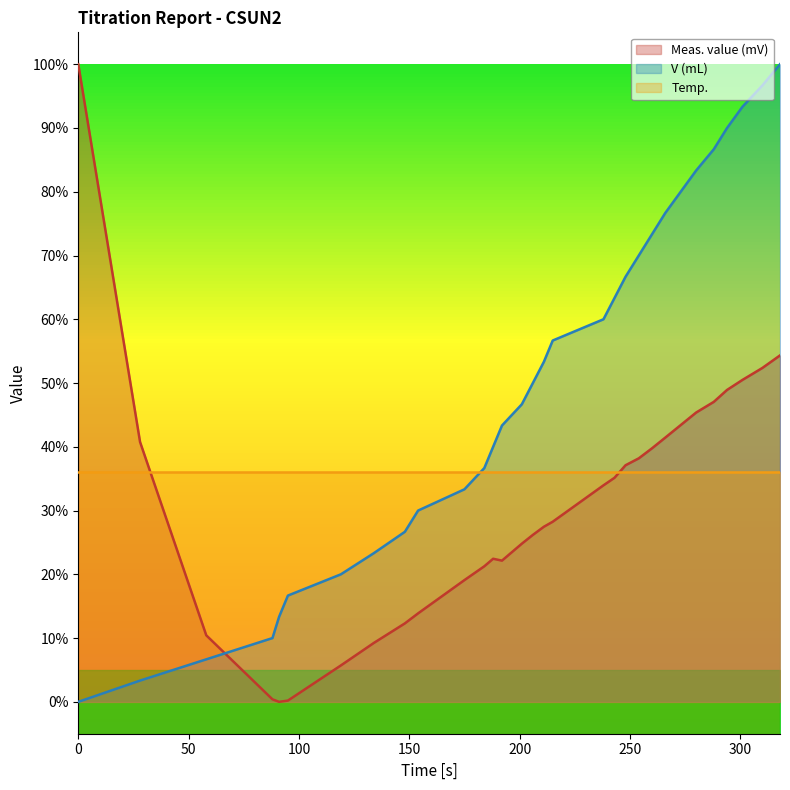

Reading left to right, list all the values displayed in this chart.

V (mL): 0.0	3.3	6.7	10.0	13.3	16.7	20.0	23.3	26.7	30.0	33.3	36.7	40.0	43.3	46.7	50.0	53.3	56.7	60.0	63.3	66.7	70.0	73.3	76.7	80.0	83.3	86.7	90.0	93.3	96.7	100.0
Meas. value (mV): 100.0	40.7	10.4	0.4	0.0	0.2	5.7	9.3	12.3	13.9	19.1	21.3	22.4	22.1	24.8	26.2	27.5	28.2	34.0	35.1	37.1	38.2	39.8	41.4	43.4	45.4	47.0	48.9	50.5	52.4	54.3